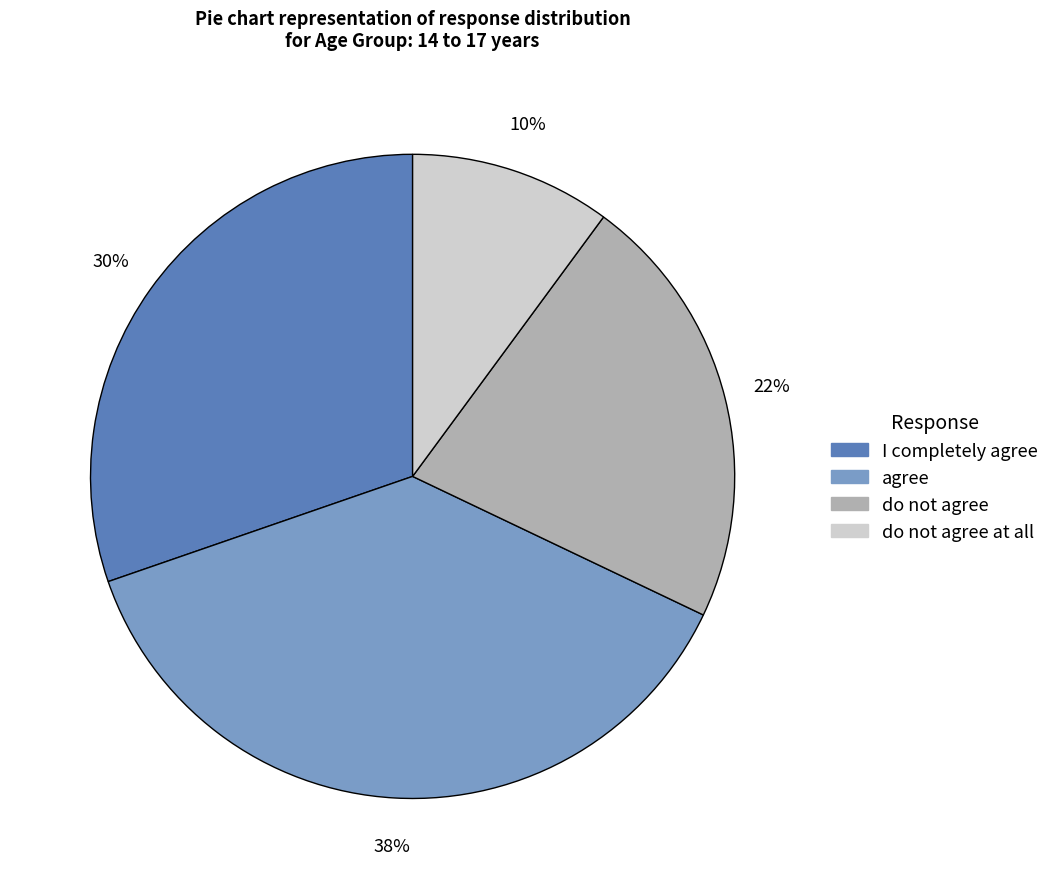

Is agree the majority of the pie?

No